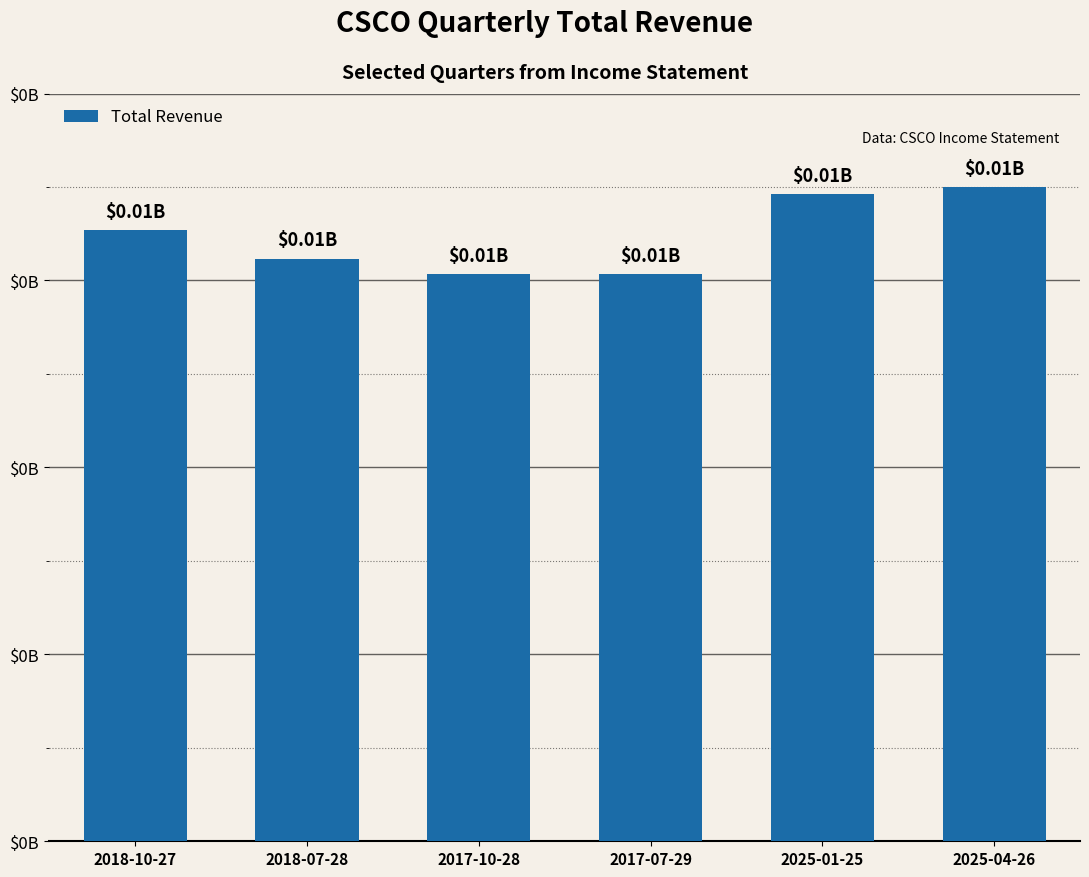

Reading left to right, what are all the values shown in this chart?

13072000	12463000	12136000	12133000	13841000	13991000